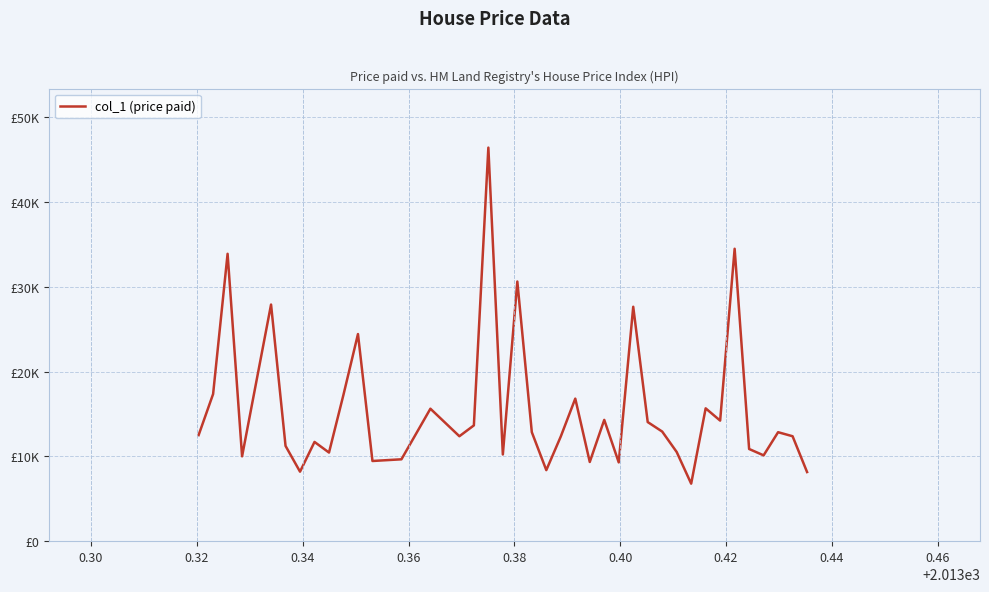

Does the chart have visible grid lines?

Yes